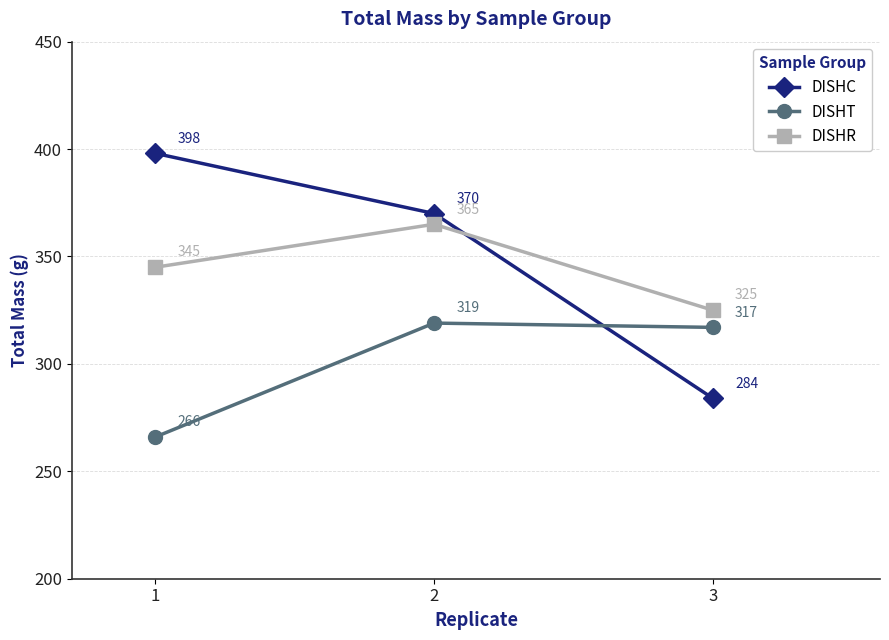

What is the average value of the DISHT series?

301